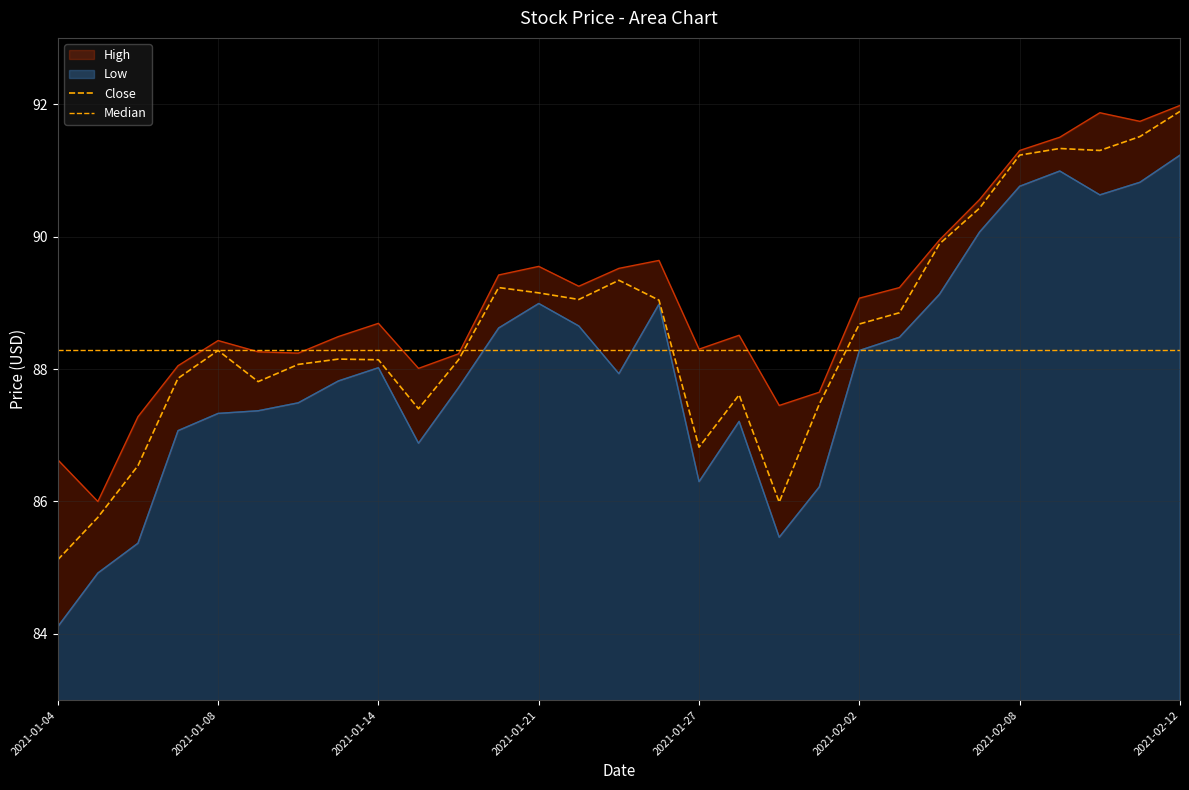

What is the sum of the High values at 2021-01-28 and 2021-01-29?

176.0